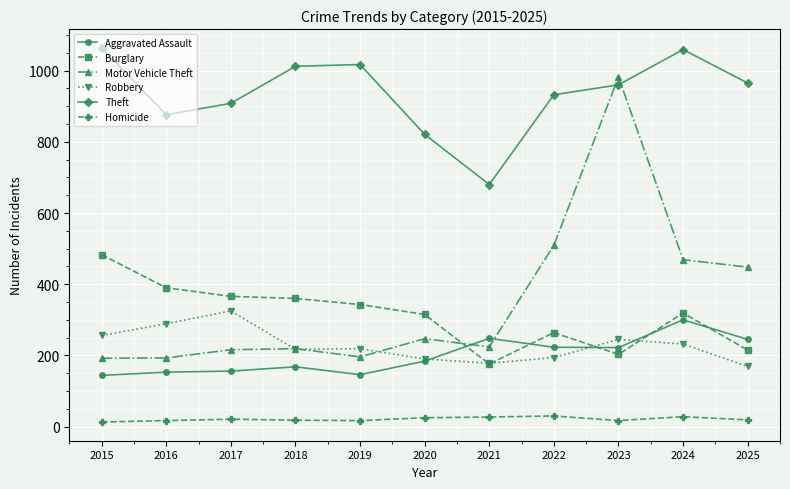

What are all the series names shown in the legend?

Aggravated Assault, Burglary, Motor Vehicle Theft, Robbery, Theft, Homicide